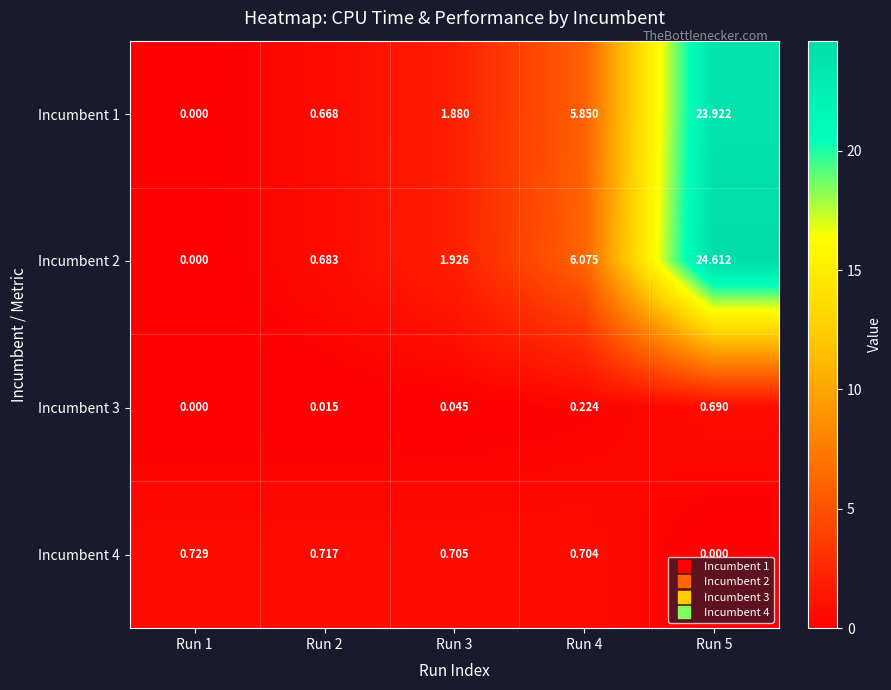

Is the value of Incumbent 4 at Run 1 greater than the value of Incumbent 3 at Run 5?

Yes